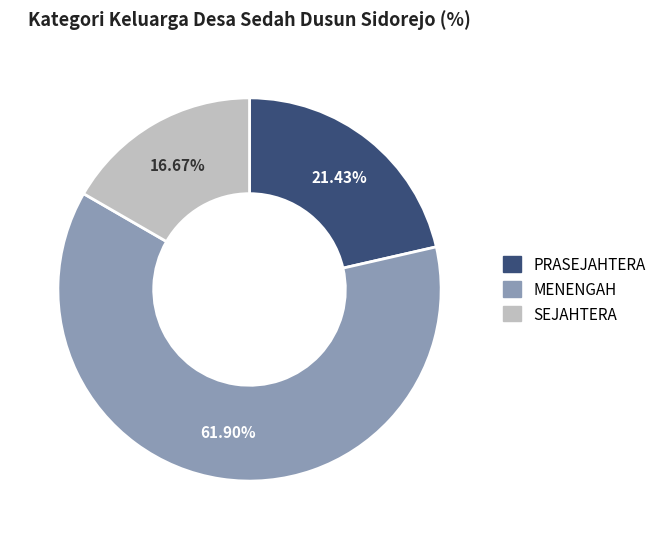

Which category has the smallest portion of the pie?

SEJAHTERA